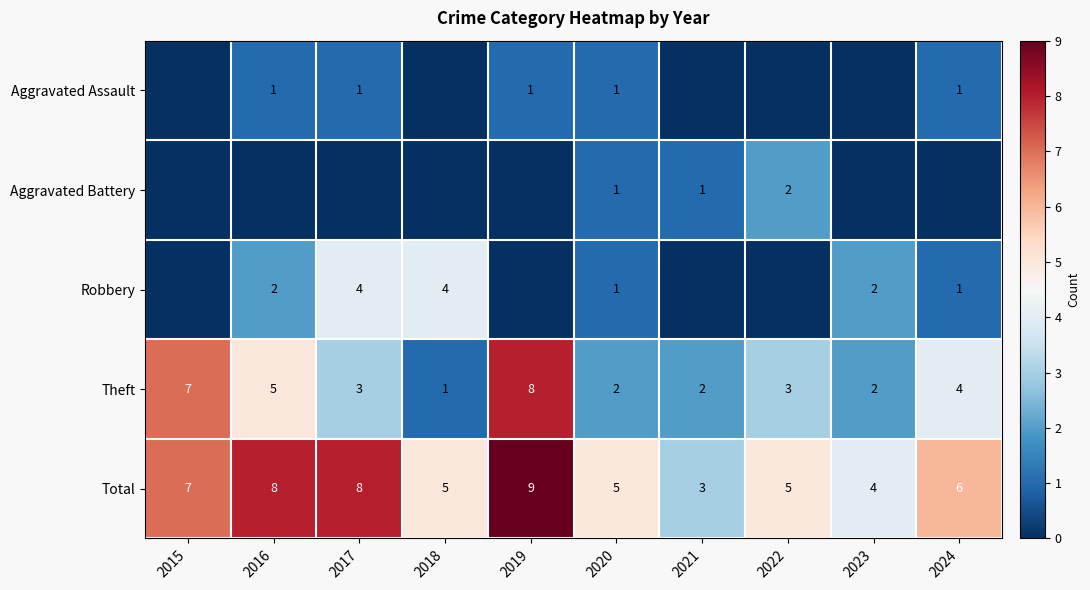

Is it true that Theft equals 3 at 2022?

True